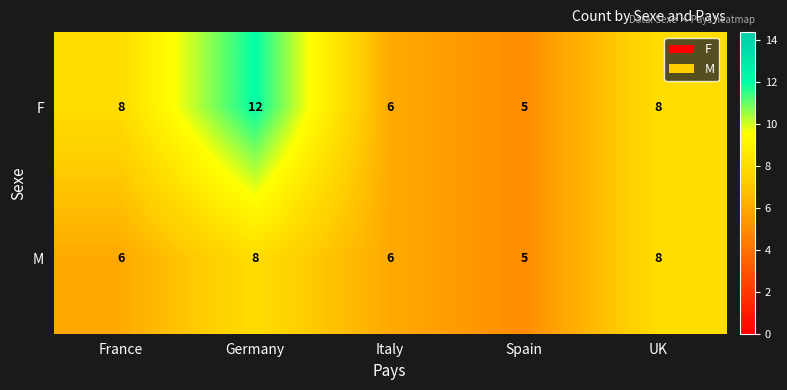

At which category is the sum across all series the highest?

Germany